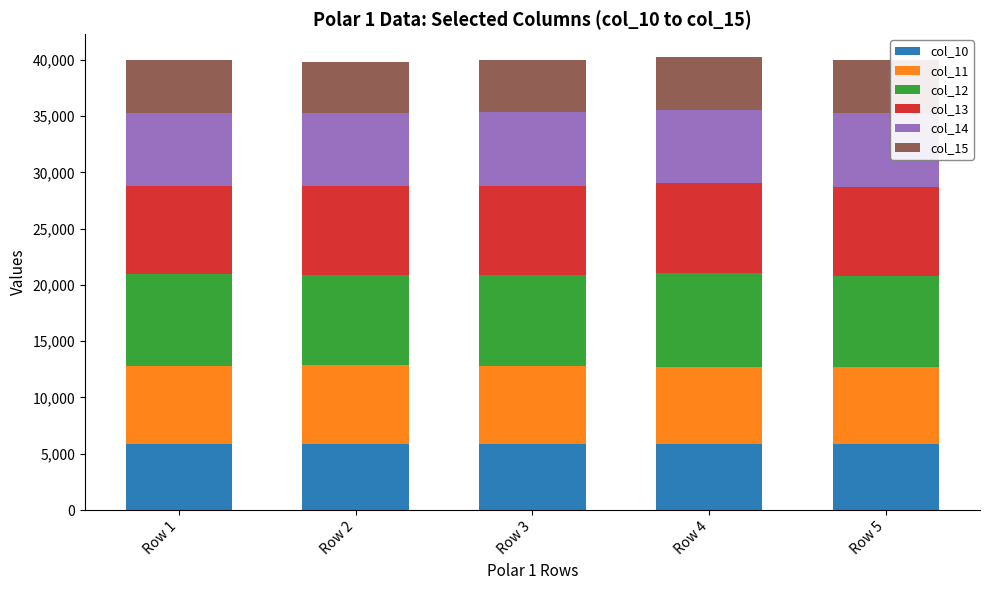

What is the lowest value of the col_10 series?

5831